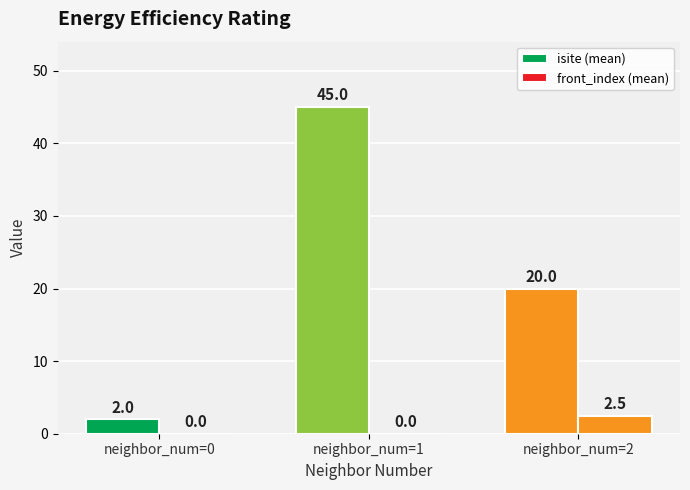

What is the value of the isite (mean) bar at the 3rd from the left?

20.0